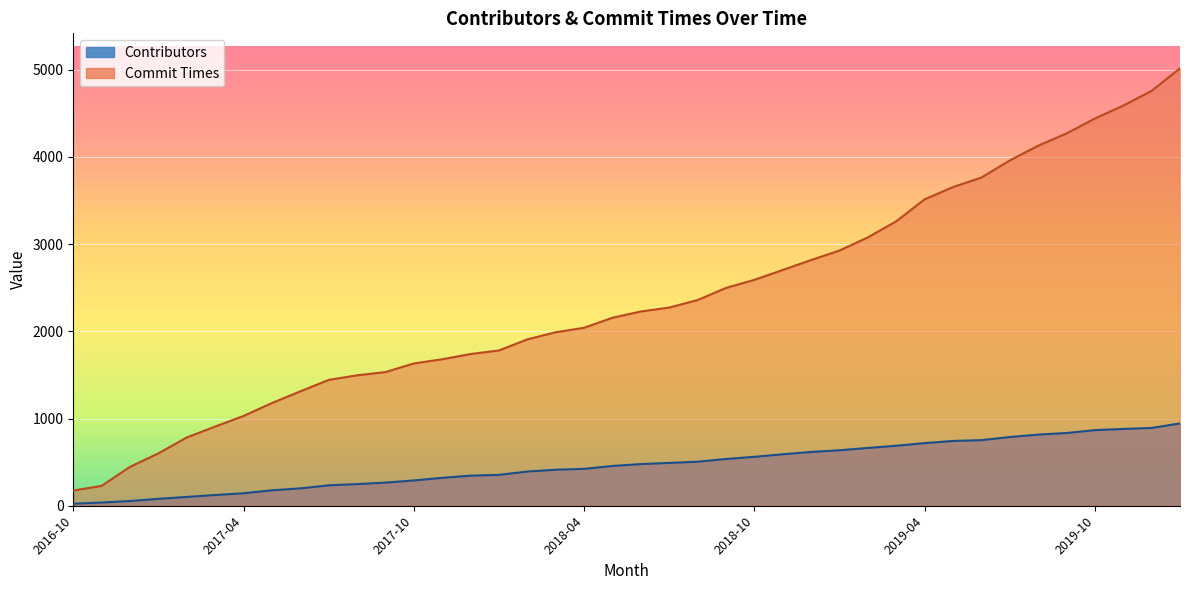

What is the spread (max minus min) of values at 2016-11?

191